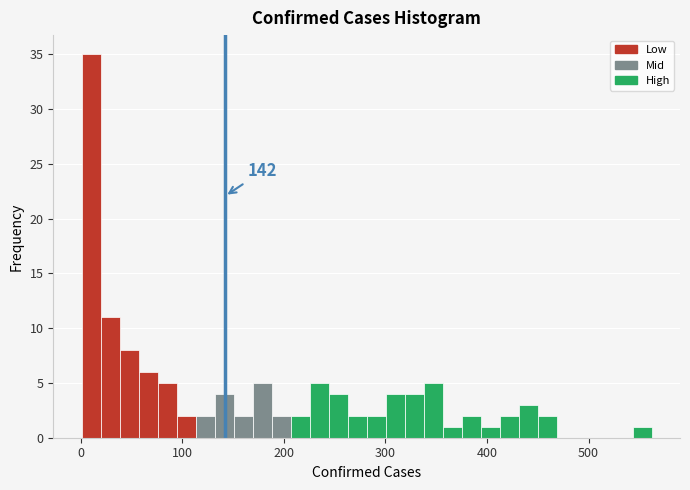

Read against the x-axis, roughly where is the centre of the tallest bar?

10